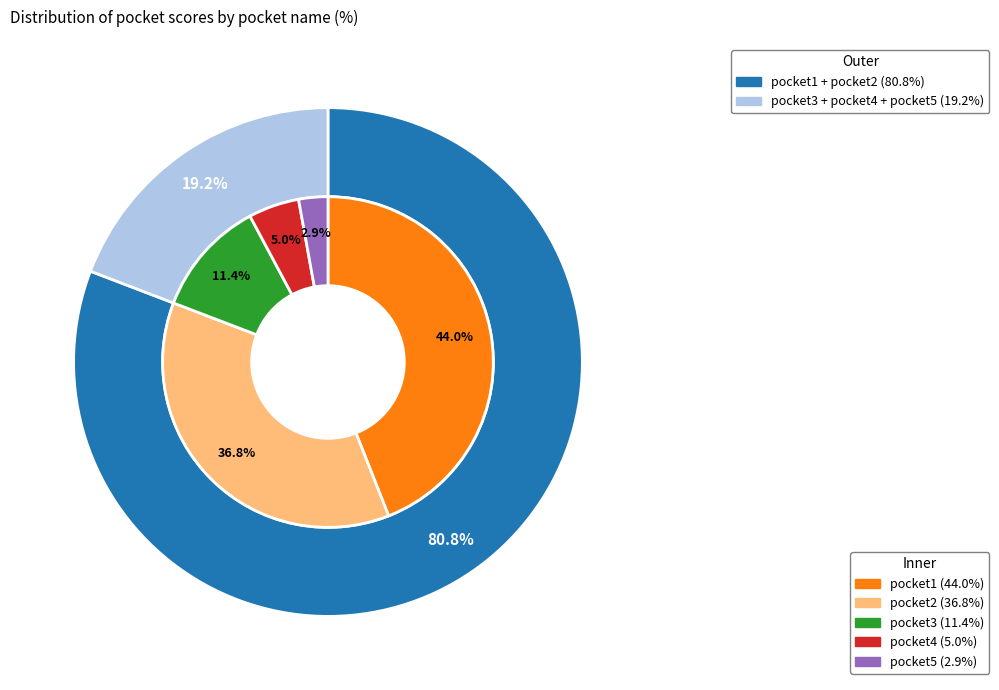

What percentage is the pocket1 slice, to the nearest percent?

44%